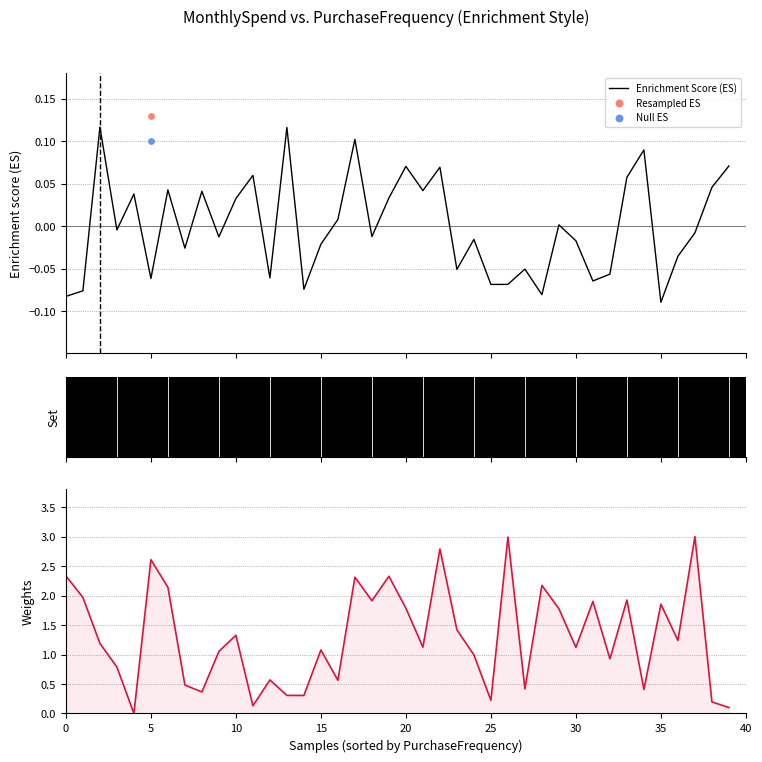

At how many categories does at least one series exceed 1?

24